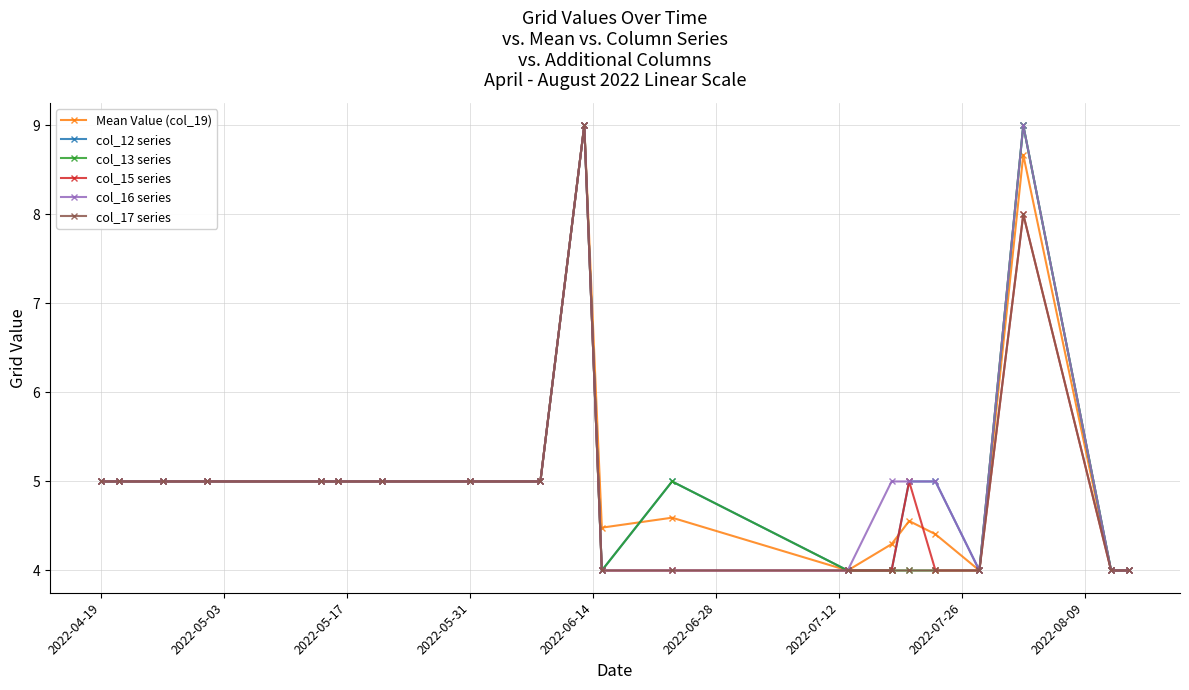

What is the value of the col_12 series point at the 7th from the left?

5.0